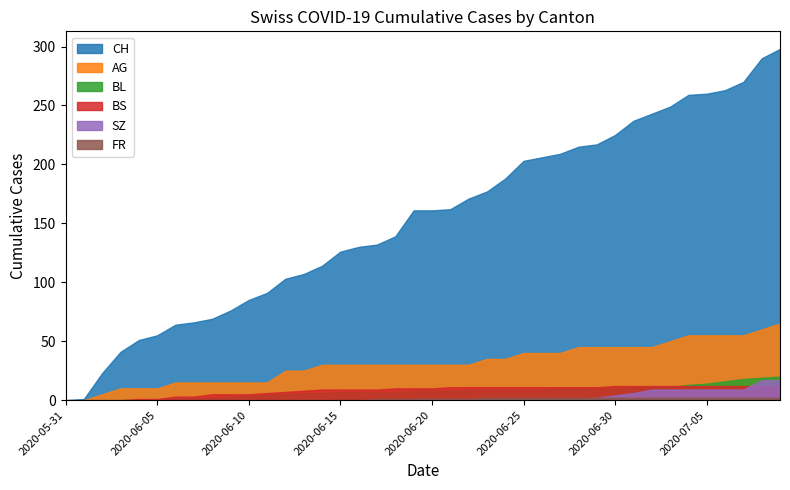

List the series in order of their peak value, highest first.

CH, AG, BL, SZ, BS, FR